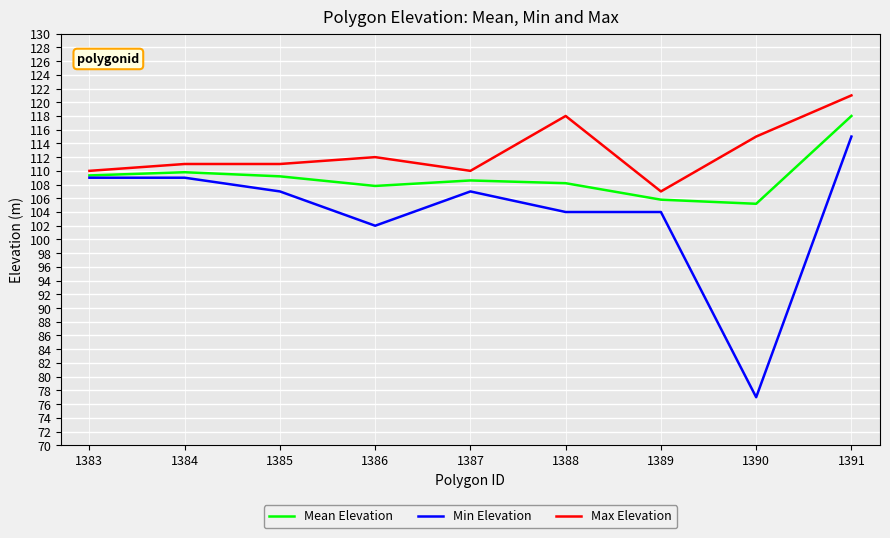

In Mean Elevation, how many points are higher than both neighbors (excluding endpoints)?

2